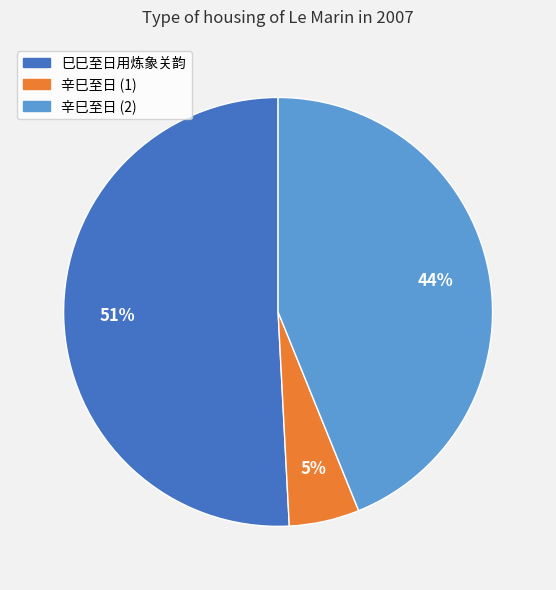

Does any single category account for the majority?

Yes